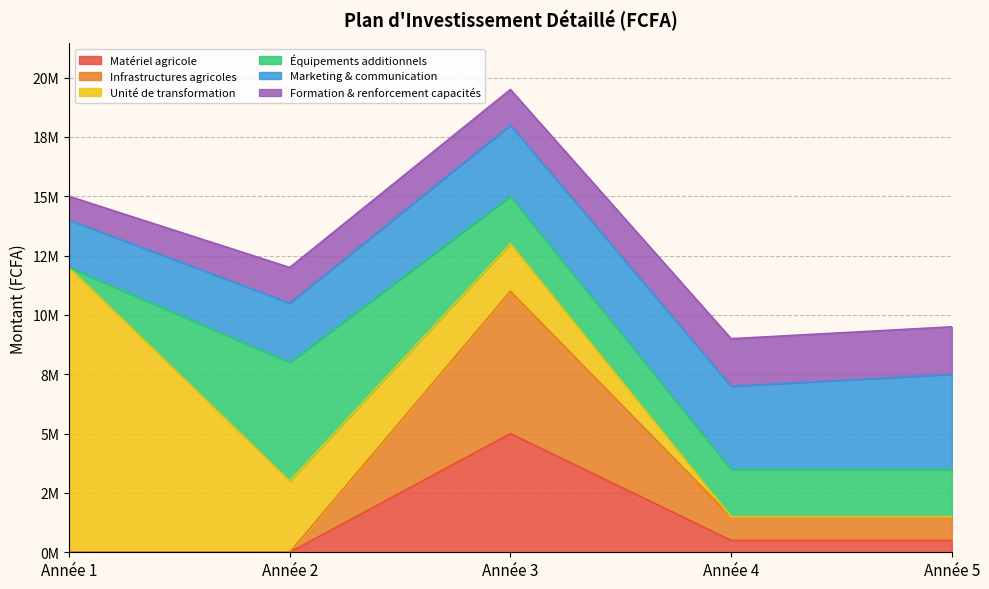

What is the average value of the Formation & renforcement capacités series?

1600000